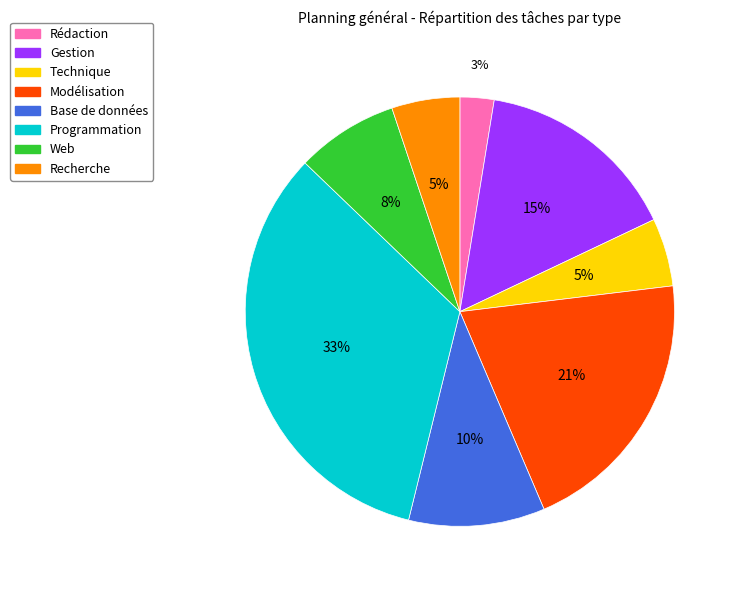

What percentage is the Technique slice, to the nearest percent?

5%